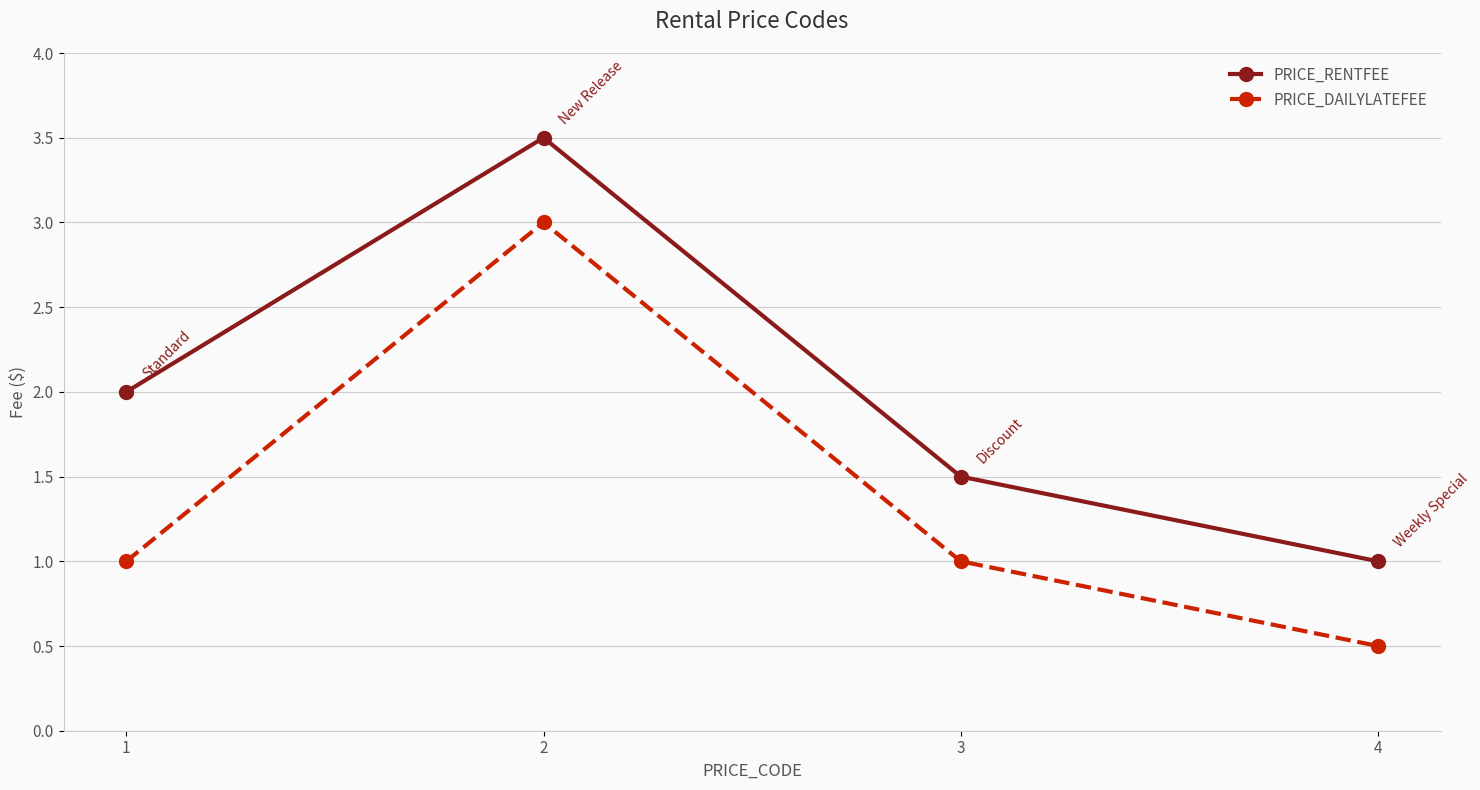

What is the value of the PRICE_RENTFEE point at the 3rd from the left?

1.5